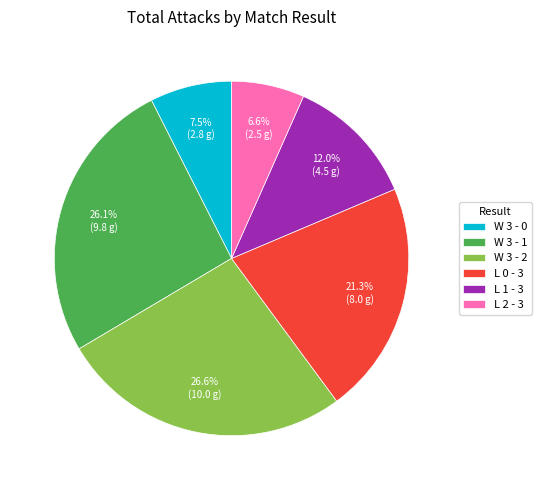

Combined, do W 3 - 2 and L 0 - 3 account for over 50%?

No